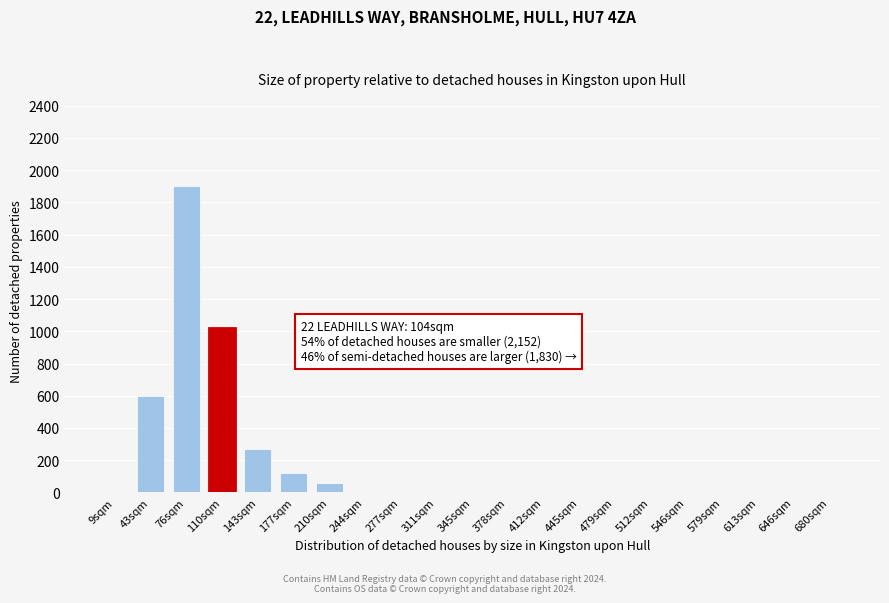

Reading left to right, what are all the values shown in this chart?

9sqm=0	43sqm=600	76sqm=1900	110sqm=1020	143sqm=270	177sqm=120	210sqm=60	244sqm=0	277sqm=0	311sqm=0	345sqm=0	378sqm=0	412sqm=0	445sqm=0	479sqm=0	512sqm=0	546sqm=0	579sqm=0	613sqm=0	646sqm=0	680sqm=0